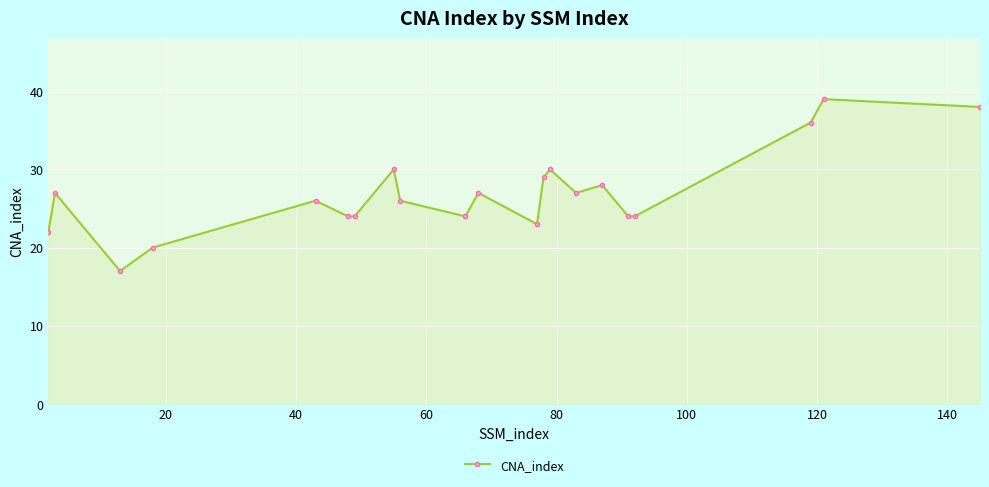

What is the value of the 19th point from the left?

36